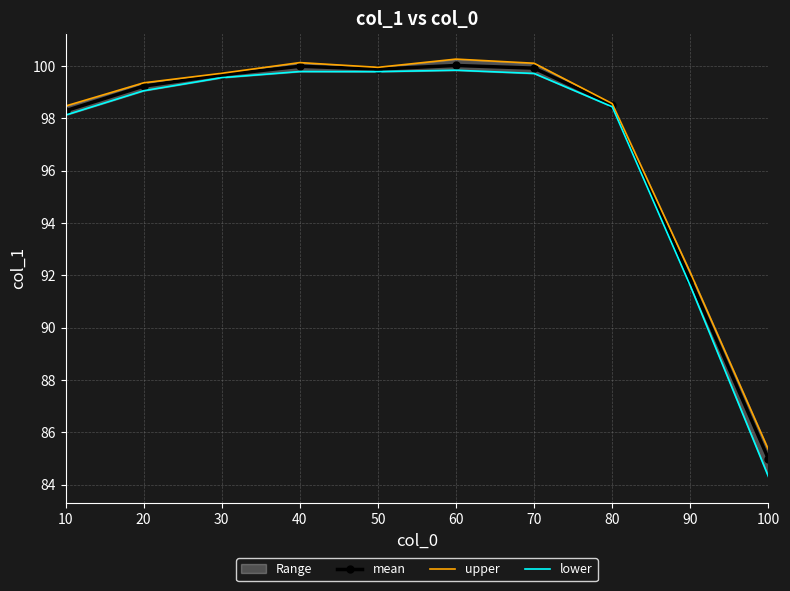

How many interior local peaks does the lower series have?

2